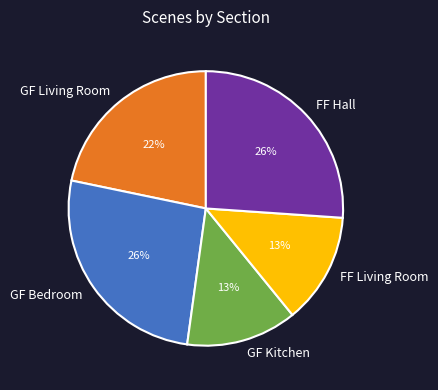

To the nearest percent, what is the combined percentage of FF Hall and GF Kitchen?

39%